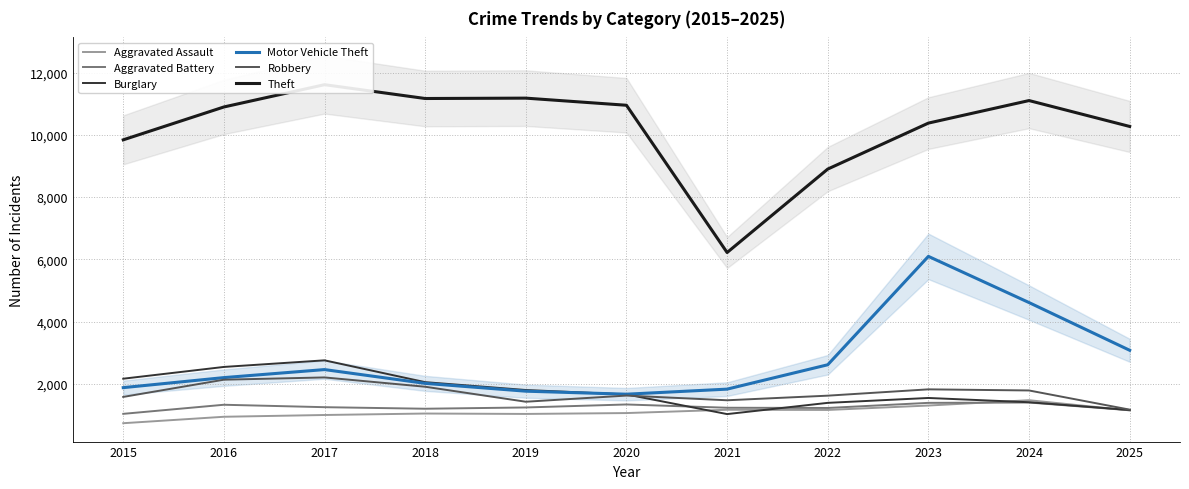

What are all the series names shown in the legend?

Aggravated Assault, Aggravated Battery, Burglary, Motor Vehicle Theft, Robbery, Theft